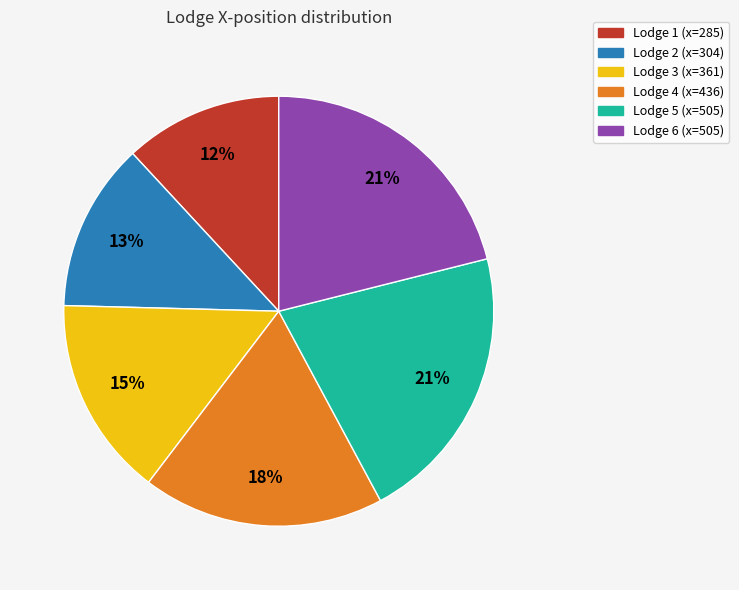

Count the number of slices in the pie.

6